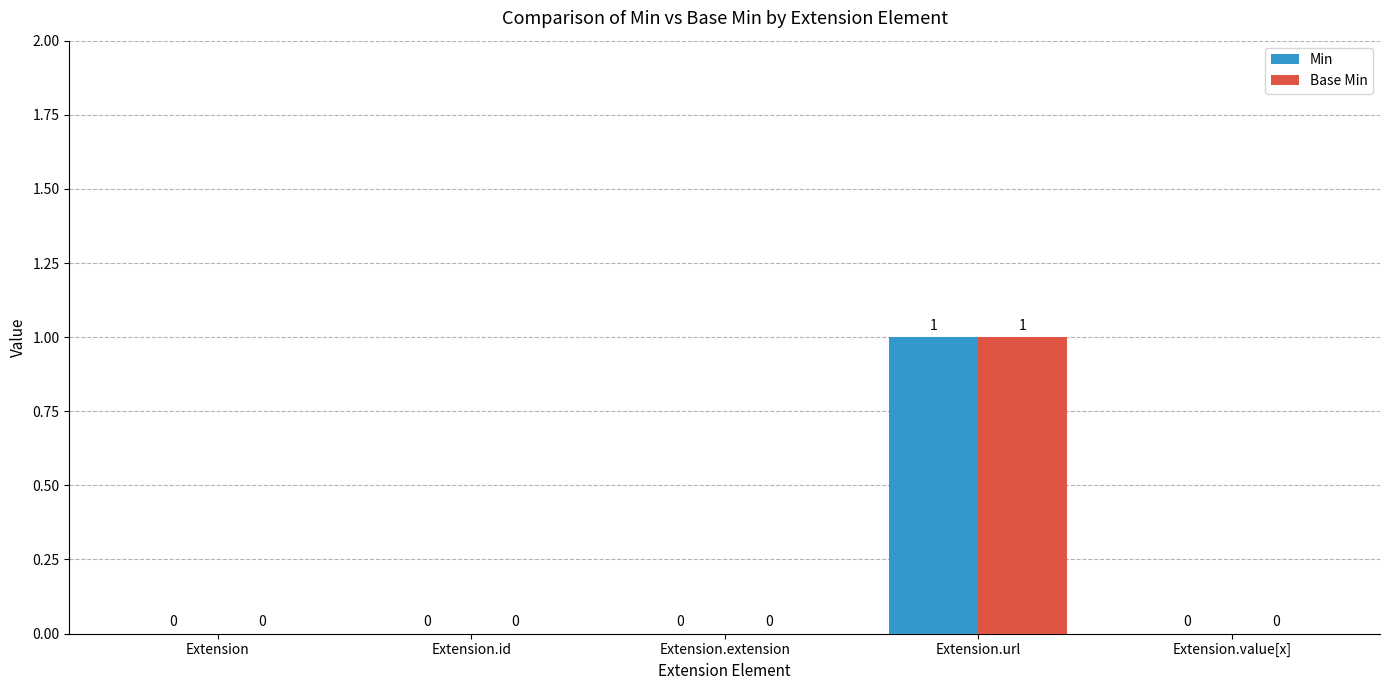

How many Base Min values are between 0 and 1?

5